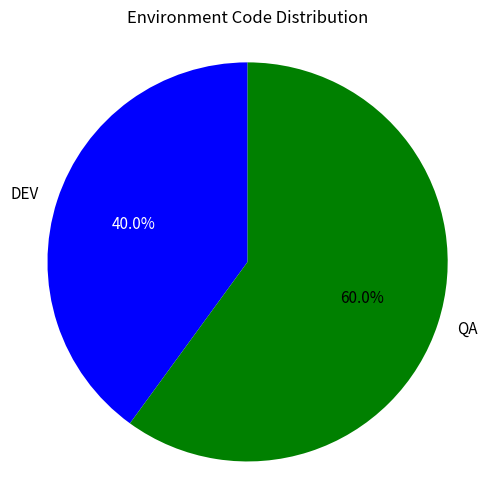

How many slices are in this pie chart?

2